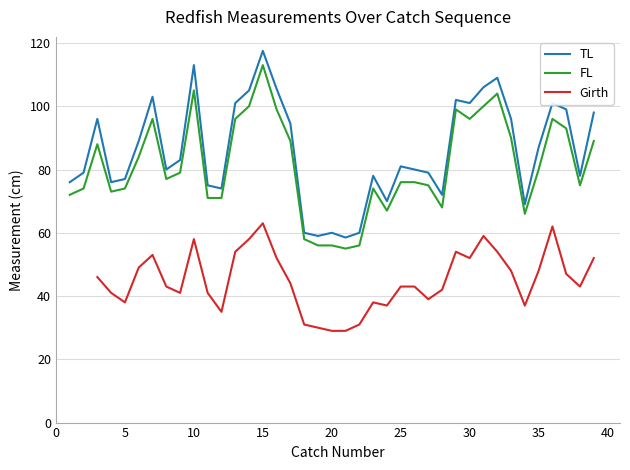

What are all the series names shown in the legend?

TL, FL, Girth